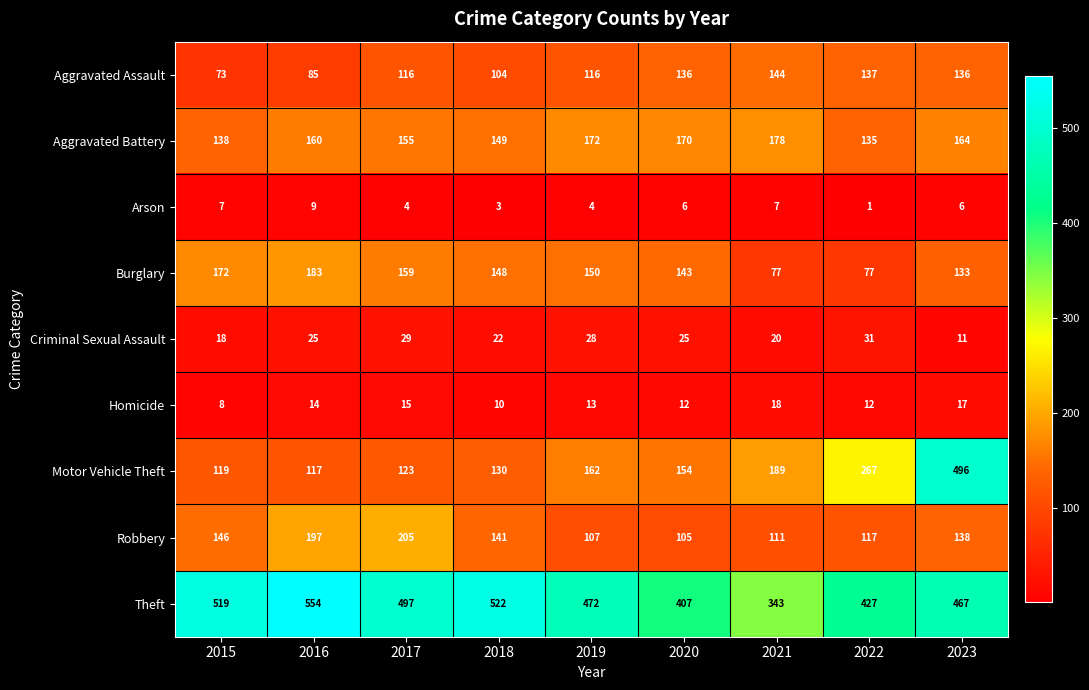

What is the sum of all Aggravated Battery values?

1421